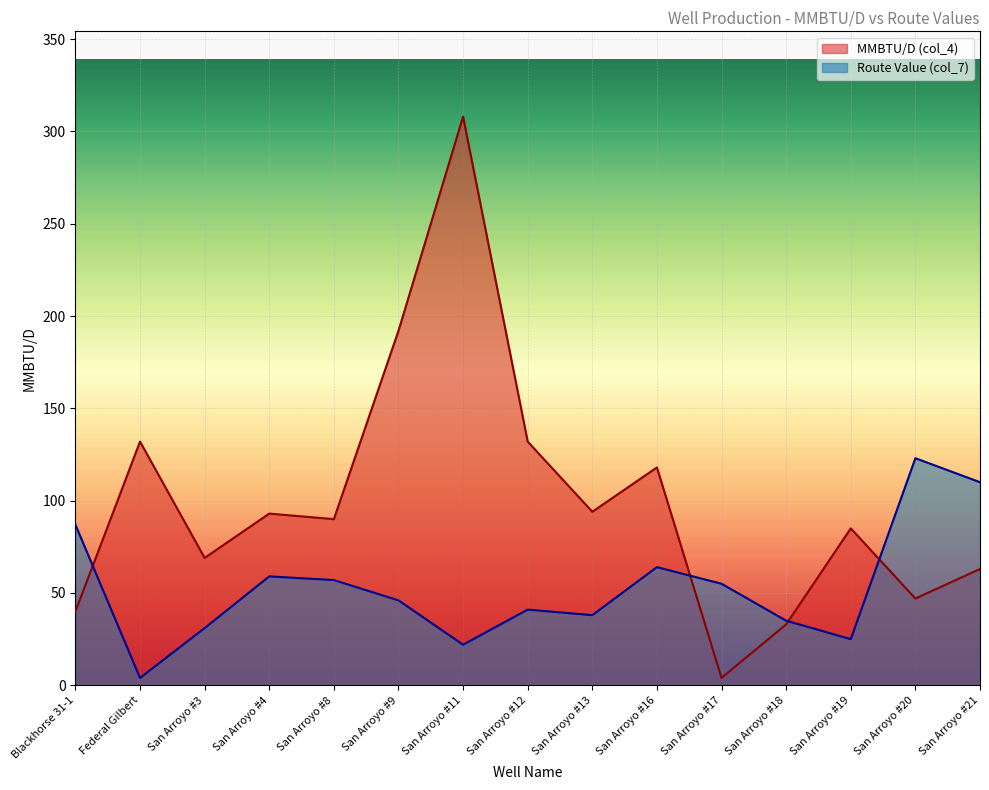

Is it true that MMBTU/D (col_4) equals 94 at San Arroyo #9?

False